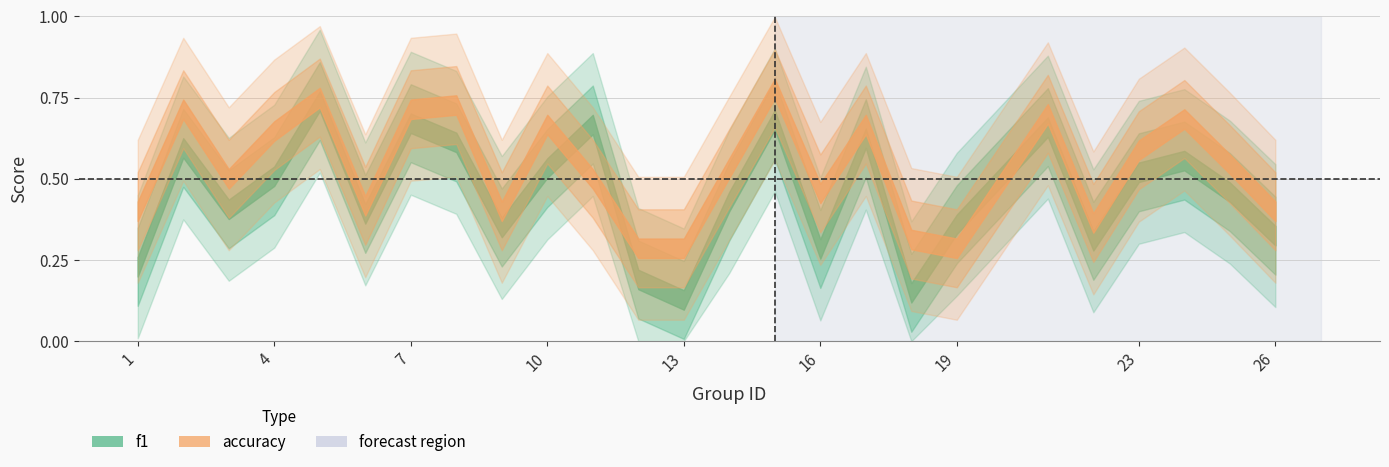

How many interior local valleys does the f1 series have?

7